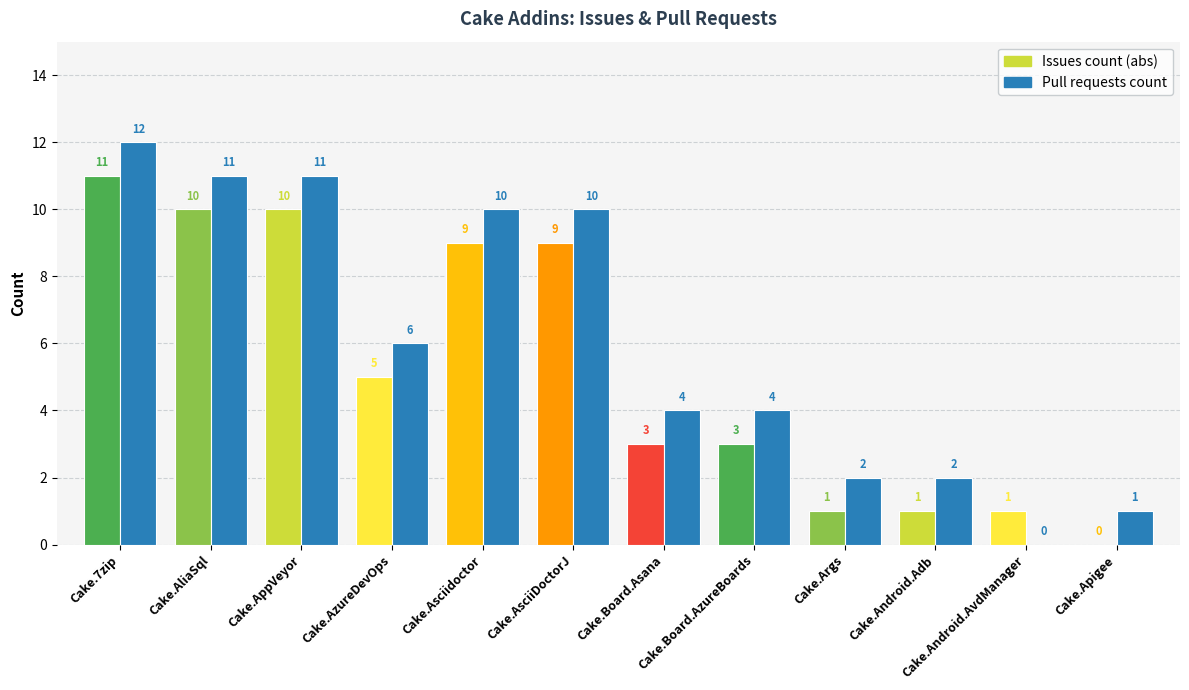

How many groups of bars are there?

12